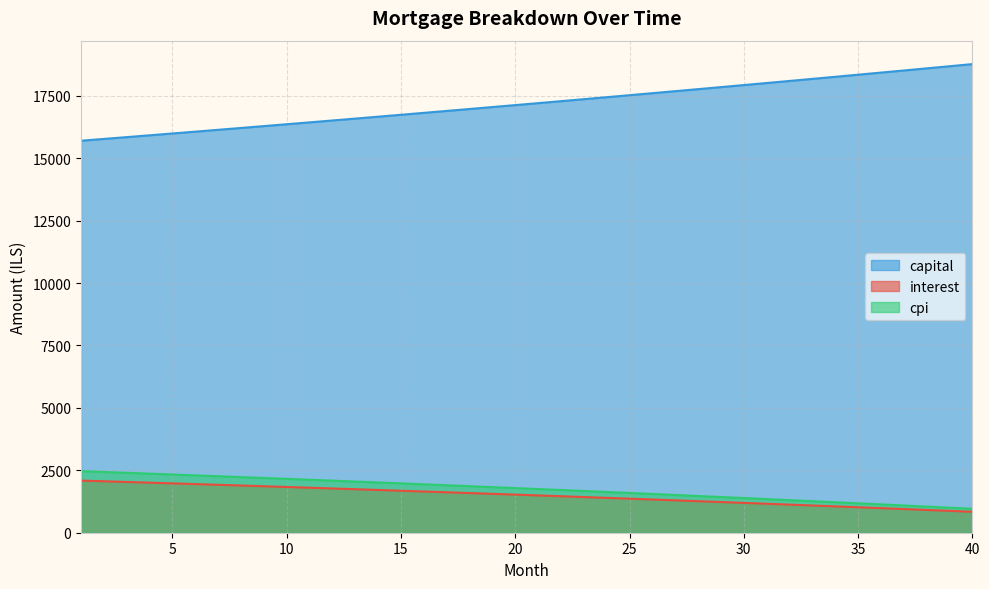

What is the difference between the maximum and minimum values in the interest series?

1249.9